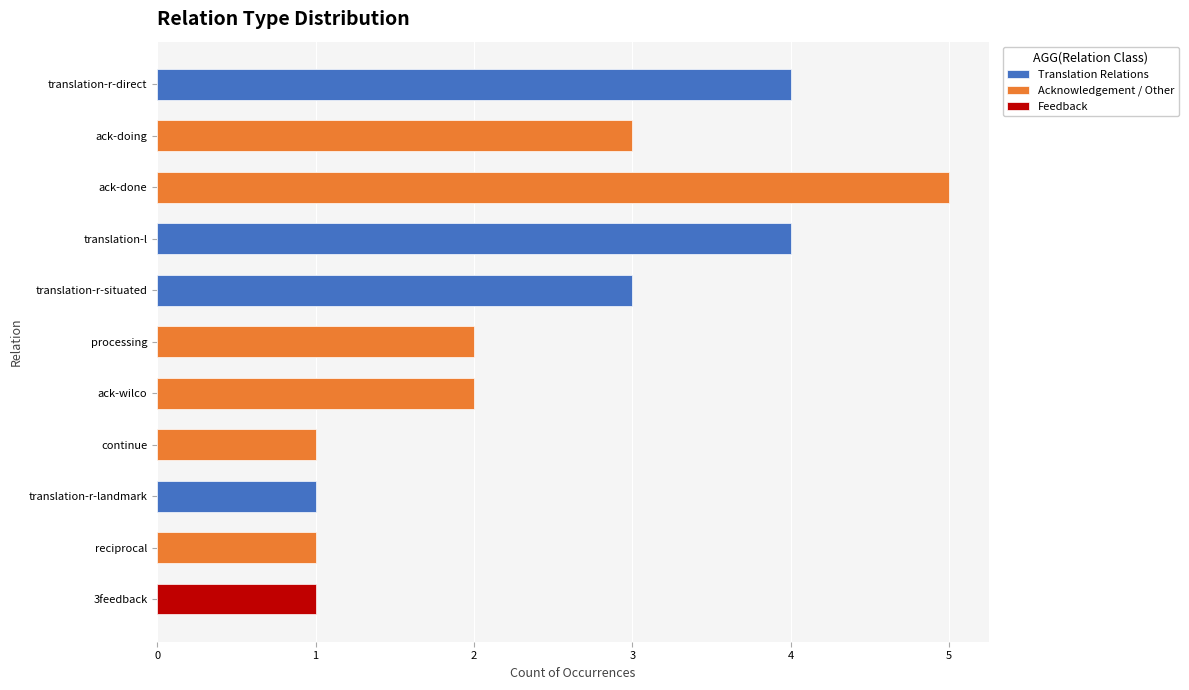

Rank the categories by value from lowest to highest.

continue, translation-r-landmark, reciprocal, 3feedback, processing, ack-wilco, ack-doing, translation-r-situated, translation-r-direct, translation-l, ack-done